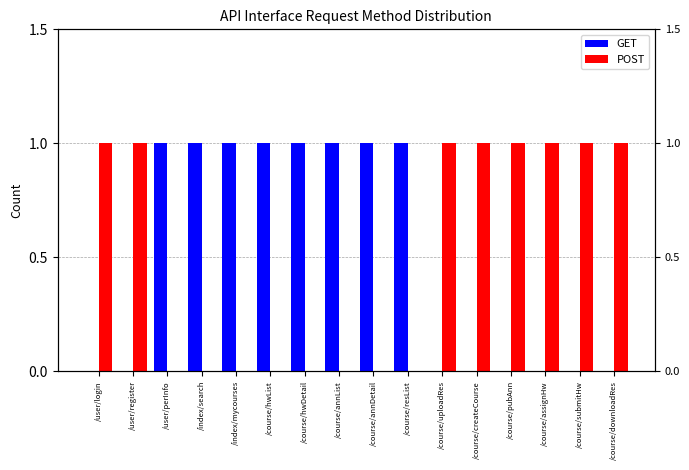

List the labels in order of POST value, smallest first.

/user/perInfo, /index/search, /index/mycourses, /course/hwList, /course/hwDetail, /course/annList, /course/annDetail, /course/resList, /user/login, /user/register, /course/uploadRes, /course/createCourse, /course/pubAnn, /course/assignHw, /course/submitHw, /course/downloadRes